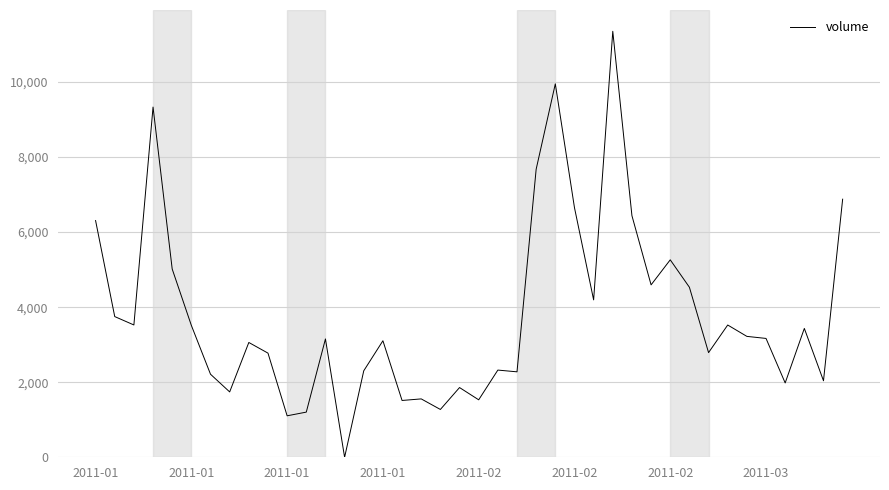

What is the difference between the maximum and minimum values?

11350.2